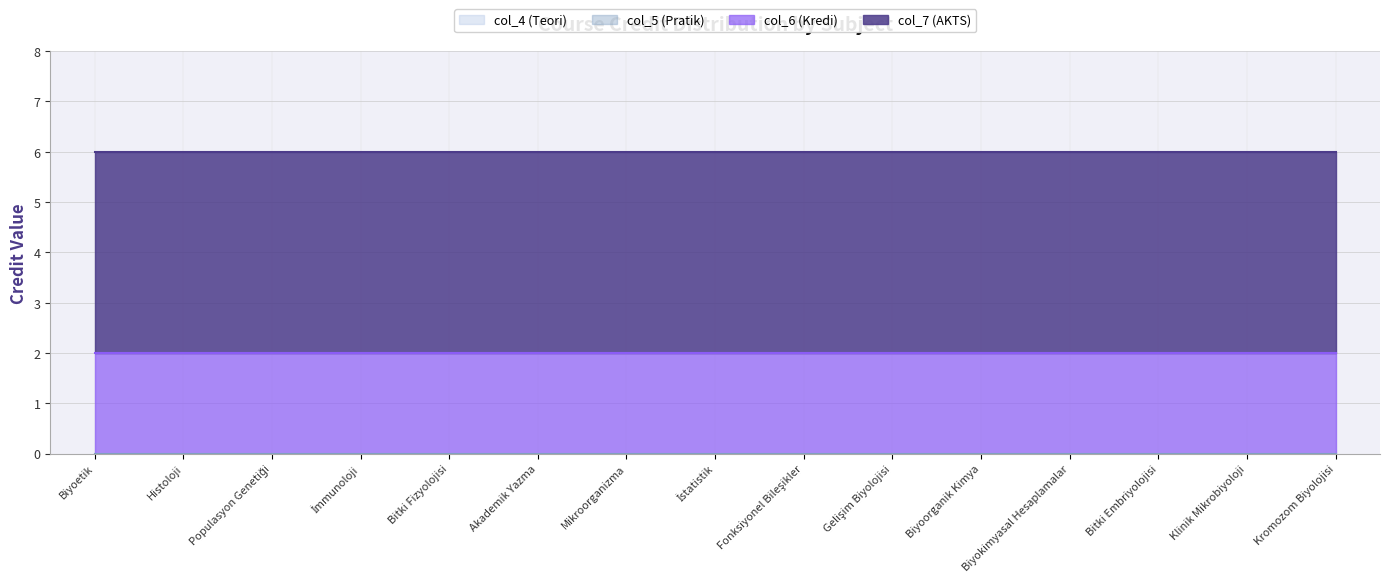

What are all the series names shown in the legend?

col_4 (Teori), col_5 (Pratik), col_6 (Kredi), col_7 (AKTS)